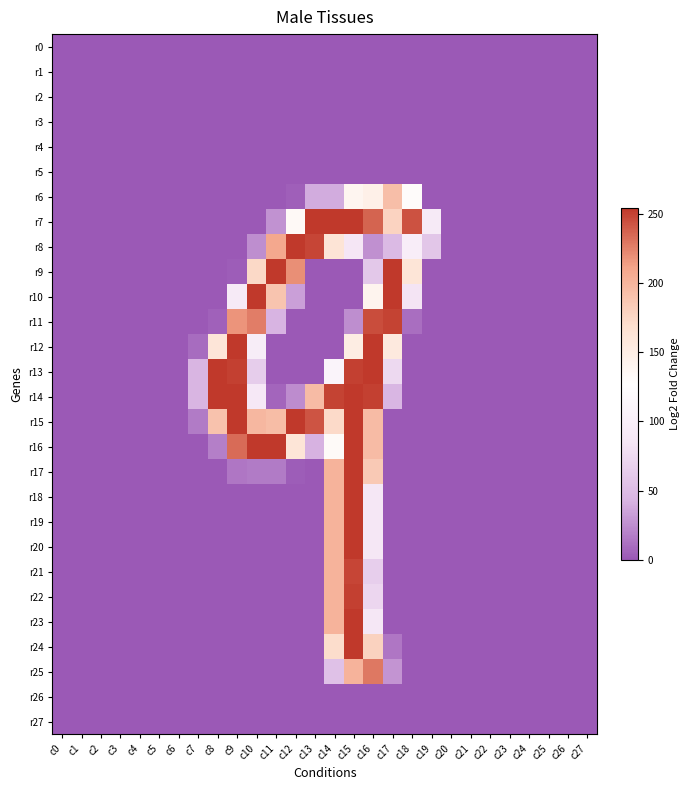

Reading right to left, transcribe all the data shown in this chart.

r0: c27=0	c26=0	c25=0	c24=0	c23=0	c22=0	c21=0	c20=0	c19=0	c18=0	c17=0	c16=0	c15=0	c14=0	c13=0	c12=0	c11=0	c10=0	c9=0	c8=0	c7=0	c6=0	c5=0	c4=0	c3=0	c2=0	c1=0	c0=0
r1: c27=0	c26=0	c25=0	c24=0	c23=0	c22=0	c21=0	c20=0	c19=0	c18=0	c17=0	c16=0	c15=0	c14=0	c13=0	c12=0	c11=0	c10=0	c9=0	c8=0	c7=0	c6=0	c5=0	c4=0	c3=0	c2=0	c1=0	c0=0
r2: c27=0	c26=0	c25=0	c24=0	c23=0	c22=0	c21=0	c20=0	c19=0	c18=0	c17=0	c16=0	c15=0	c14=0	c13=0	c12=0	c11=0	c10=0	c9=0	c8=0	c7=0	c6=0	c5=0	c4=0	c3=0	c2=0	c1=0	c0=0
r3: c27=0	c26=0	c25=0	c24=0	c23=0	c22=0	c21=0	c20=0	c19=0	c18=0	c17=0	c16=0	c15=0	c14=0	c13=0	c12=0	c11=0	c10=0	c9=0	c8=0	c7=0	c6=0	c5=0	c4=0	c3=0	c2=0	c1=0	c0=0
r4: c27=0	c26=0	c25=0	c24=0	c23=0	c22=0	c21=0	c20=0	c19=0	c18=0	c17=0	c16=0	c15=0	c14=0	c13=0	c12=0	c11=0	c10=0	c9=0	c8=0	c7=0	c6=0	c5=0	c4=0	c3=0	c2=0	c1=0	c0=0
r5: c27=0	c26=0	c25=0	c24=0	c23=0	c22=0	c21=0	c20=0	c19=0	c18=0	c17=0	c16=0	c15=0	c14=0	c13=0	c12=0	c11=0	c10=0	c9=0	c8=0	c7=0	c6=0	c5=0	c4=0	c3=0	c2=0	c1=0	c0=0
r6: c27=0	c26=0	c25=0	c24=0	c23=0	c22=0	c21=0	c20=0	c19=0	c18=131	c17=193	c16=147	c15=140	c14=39	c13=39	c12=3	c11=0	c10=0	c9=0	c8=0	c7=0	c6=0	c5=0	c4=0	c3=0	c2=0	c1=0	c0=0
r7: c27=0	c26=0	c25=0	c24=0	c23=0	c22=0	c21=0	c20=0	c19=92	c18=244	c17=178	c16=237	c15=254	c14=254	c13=254	c12=134	c11=27	c10=0	c9=0	c8=0	c7=0	c6=0	c5=0	c4=0	c3=0	c2=0	c1=0	c0=0
r8: c27=0	c26=0	c25=0	c24=0	c23=0	c22=0	c21=0	c20=0	c19=58	c18=98	c17=48	c16=26	c15=85	c14=163	c13=249	c12=254	c11=209	c10=25	c9=0	c8=0	c7=0	c6=0	c5=0	c4=0	c3=0	c2=0	c1=0	c0=0
r9: c27=0	c26=0	c25=0	c24=0	c23=0	c22=0	c21=0	c20=0	c19=0	c18=162	c17=254	c16=60	c15=0	c14=0	c13=0	c12=220	c11=254	c10=174	c9=2	c8=0	c7=0	c6=0	c5=0	c4=0	c3=0	c2=0	c1=0	c0=0
r10: c27=0	c26=0	c25=0	c24=0	c23=0	c22=0	c21=0	c20=0	c19=0	c18=84	c17=254	c16=141	c15=0	c14=0	c13=0	c12=33	c11=189	c10=254	c9=93	c8=0	c7=0	c6=0	c5=0	c4=0	c3=0	c2=0	c1=0	c0=0
r11: c27=0	c26=0	c25=0	c24=0	c23=0	c22=0	c21=0	c20=0	c19=0	c18=10	c17=250	c16=246	c15=25	c14=0	c13=0	c12=0	c11=43	c10=227	c9=218	c8=4	c7=0	c6=0	c5=0	c4=0	c3=0	c2=0	c1=0	c0=0
r12: c27=0	c26=0	c25=0	c24=0	c23=0	c22=0	c21=0	c20=0	c19=0	c18=0	c17=156	c16=254	c15=151	c14=0	c13=0	c12=0	c11=0	c10=97	c9=254	c8=161	c7=9	c6=0	c5=0	c4=0	c3=0	c2=0	c1=0	c0=0
r13: c27=0	c26=0	c25=0	c24=0	c23=0	c22=0	c21=0	c20=0	c19=0	c18=0	c17=74	c16=254	c15=251	c14=109	c13=0	c12=0	c11=0	c10=64	c9=251	c8=254	c7=44	c6=0	c5=0	c4=0	c3=0	c2=0	c1=0	c0=0
r14: c27=0	c26=0	c25=0	c24=0	c23=0	c22=0	c21=0	c20=0	c19=0	c18=0	c17=45	c16=251	c15=254	c14=250	c13=195	c12=24	c11=6	c10=90	c9=254	c8=254	c7=44	c6=0	c5=0	c4=0	c3=0	c2=0	c1=0	c0=0
r15: c27=0	c26=0	c25=0	c24=0	c23=0	c22=0	c21=0	c20=0	c19=0	c18=0	c17=0	c16=195	c15=254	c14=173	c13=243	c12=254	c11=194	c10=198	c9=254	c8=190	c7=16	c6=0	c5=0	c4=0	c3=0	c2=0	c1=0	c0=0
r16: c27=0	c26=0	c25=0	c24=0	c23=0	c22=0	c21=0	c20=0	c19=0	c18=0	c17=0	c16=195	c15=254	c14=132	c13=42	c12=162	c11=254	c10=254	c9=234	c8=18	c7=0	c6=0	c5=0	c4=0	c3=0	c2=0	c1=0	c0=0
r17: c27=0	c26=0	c25=0	c24=0	c23=0	c22=0	c21=0	c20=0	c19=0	c18=0	c17=0	c16=185	c15=254	c14=201	c13=0	c12=2	c11=16	c10=16	c9=14	c8=0	c7=0	c6=0	c5=0	c4=0	c3=0	c2=0	c1=0	c0=0
r18: c27=0	c26=0	c25=0	c24=0	c23=0	c22=0	c21=0	c20=0	c19=0	c18=0	c17=0	c16=87	c15=254	c14=201	c13=0	c12=0	c11=0	c10=0	c9=0	c8=0	c7=0	c6=0	c5=0	c4=0	c3=0	c2=0	c1=0	c0=0
r19: c27=0	c26=0	c25=0	c24=0	c23=0	c22=0	c21=0	c20=0	c19=0	c18=0	c17=0	c16=87	c15=254	c14=201	c13=0	c12=0	c11=0	c10=0	c9=0	c8=0	c7=0	c6=0	c5=0	c4=0	c3=0	c2=0	c1=0	c0=0
r20: c27=0	c26=0	c25=0	c24=0	c23=0	c22=0	c21=0	c20=0	c19=0	c18=0	c17=0	c16=87	c15=254	c14=201	c13=0	c12=0	c11=0	c10=0	c9=0	c8=0	c7=0	c6=0	c5=0	c4=0	c3=0	c2=0	c1=0	c0=0
r21: c27=0	c26=0	c25=0	c24=0	c23=0	c22=0	c21=0	c20=0	c19=0	c18=0	c17=0	c16=65	c15=249	c14=201	c13=0	c12=0	c11=0	c10=0	c9=0	c8=0	c7=0	c6=0	c5=0	c4=0	c3=0	c2=0	c1=0	c0=0
r22: c27=0	c26=0	c25=0	c24=0	c23=0	c22=0	c21=0	c20=0	c19=0	c18=0	c17=0	c16=72	c15=251	c14=201	c13=0	c12=0	c11=0	c10=0	c9=0	c8=0	c7=0	c6=0	c5=0	c4=0	c3=0	c2=0	c1=0	c0=0
r23: c27=0	c26=0	c25=0	c24=0	c23=0	c22=0	c21=0	c20=0	c19=0	c18=0	c17=0	c16=87	c15=254	c14=201	c13=0	c12=0	c11=0	c10=0	c9=0	c8=0	c7=0	c6=0	c5=0	c4=0	c3=0	c2=0	c1=0	c0=0
r24: c27=0	c26=0	c25=0	c24=0	c23=0	c22=0	c21=0	c20=0	c19=0	c18=0	c17=14	c16=179	c15=254	c14=171	c13=0	c12=0	c11=0	c10=0	c9=0	c8=0	c7=0	c6=0	c5=0	c4=0	c3=0	c2=0	c1=0	c0=0
r25: c27=0	c26=0	c25=0	c24=0	c23=0	c22=0	c21=0	c20=0	c19=0	c18=0	c17=28	c16=229	c15=201	c14=54	c13=0	c12=0	c11=0	c10=0	c9=0	c8=0	c7=0	c6=0	c5=0	c4=0	c3=0	c2=0	c1=0	c0=0
r26: c27=0	c26=0	c25=0	c24=0	c23=0	c22=0	c21=0	c20=0	c19=0	c18=0	c17=0	c16=0	c15=0	c14=0	c13=0	c12=0	c11=0	c10=0	c9=0	c8=0	c7=0	c6=0	c5=0	c4=0	c3=0	c2=0	c1=0	c0=0
r27: c27=0	c26=0	c25=0	c24=0	c23=0	c22=0	c21=0	c20=0	c19=0	c18=0	c17=0	c16=0	c15=0	c14=0	c13=0	c12=0	c11=0	c10=0	c9=0	c8=0	c7=0	c6=0	c5=0	c4=0	c3=0	c2=0	c1=0	c0=0